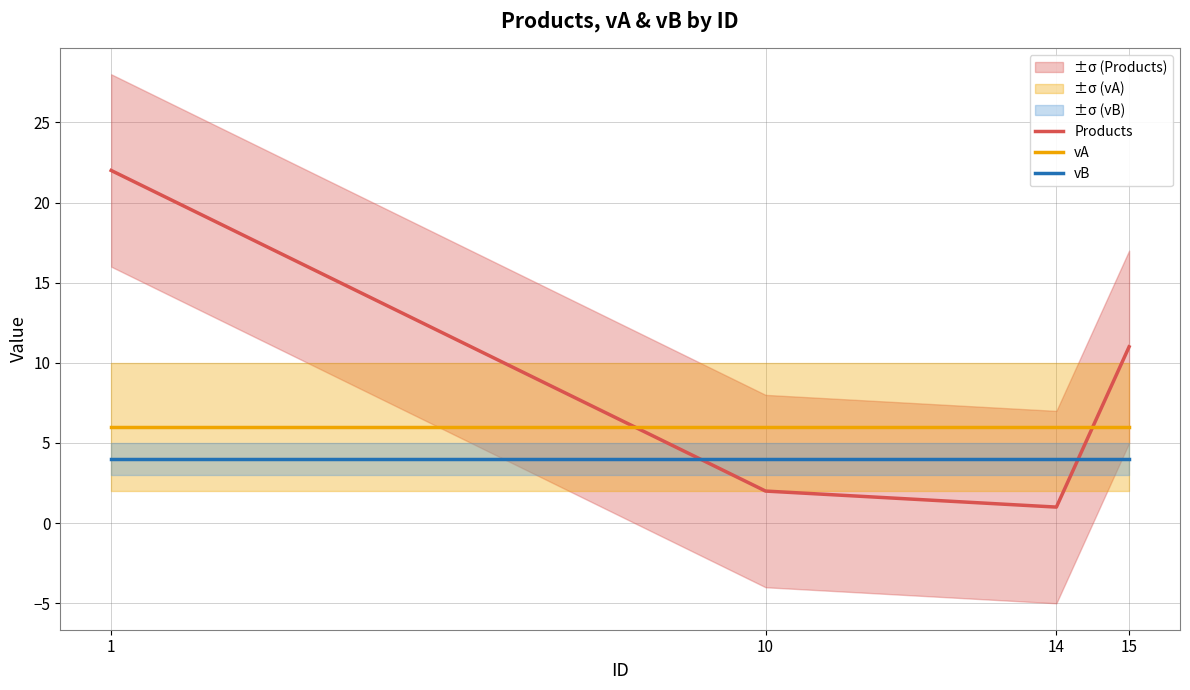

What is the difference between the second highest and minimum values in the Products series?

10